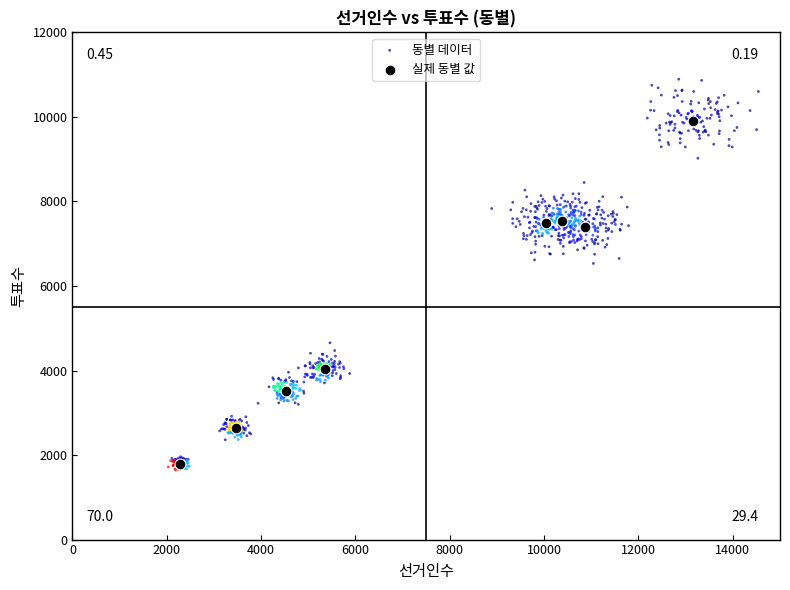

Which series has the largest Y range (max minus min)?

동별 데이터